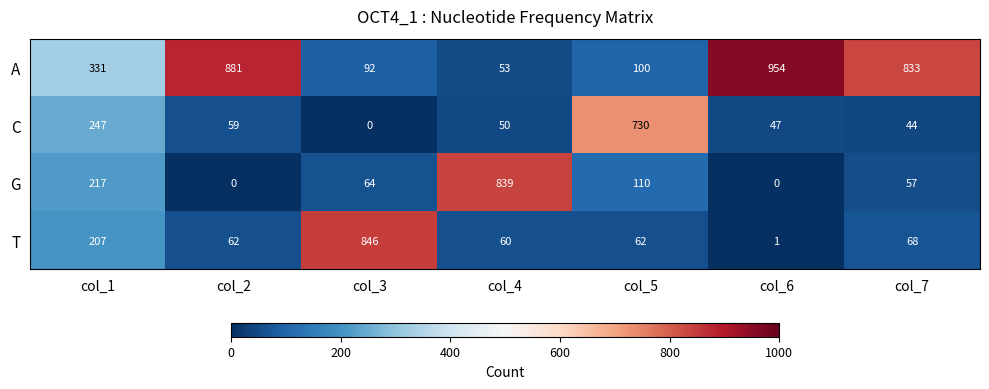

At which label is A closest to 503?

col_1